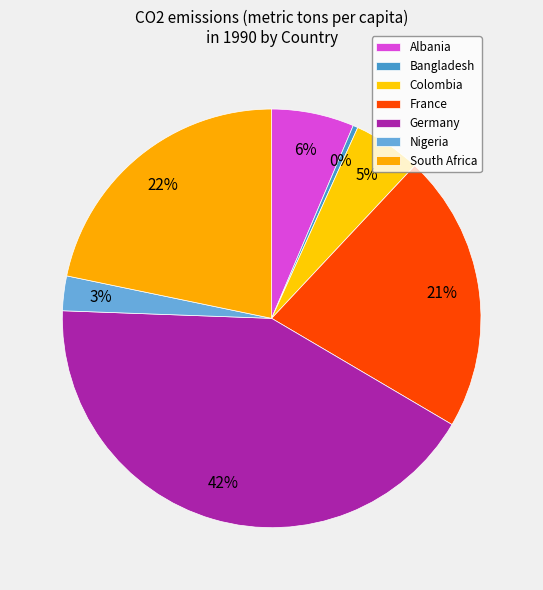

What is the smallest slice in the pie chart?

Bangladesh